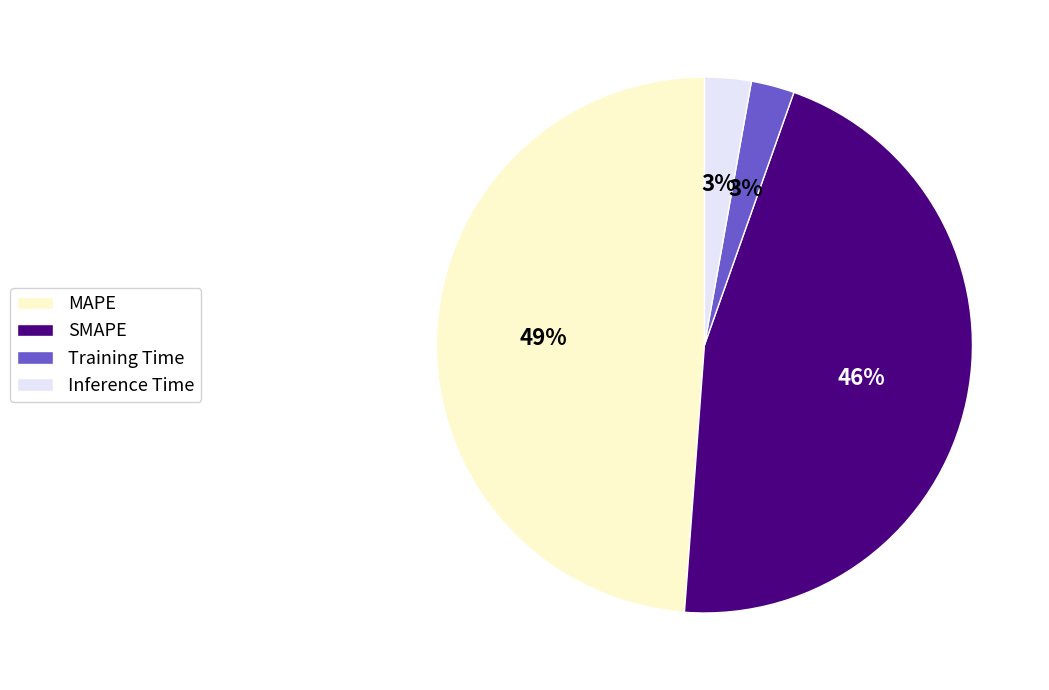

Between Inference Time and SMAPE, which is larger?

SMAPE